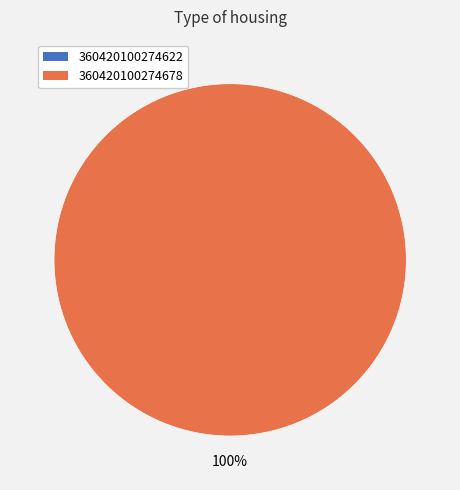

Is there a majority slice in this chart?

Yes